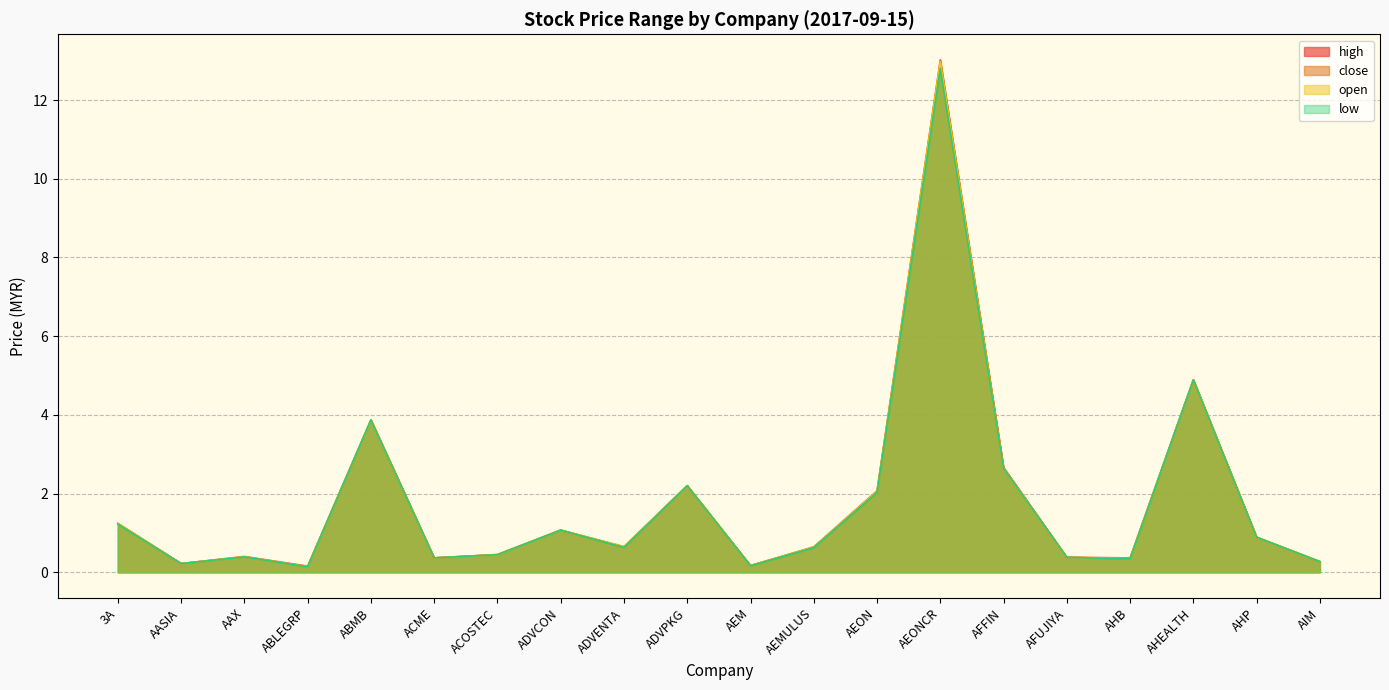

Reading left to right, what are all the values shown in this chart?

high: 3A=1.2	AASIA=0.2	AAX=0.4	ABLEGRP=0.2	ABMB=3.9	ACME=0.4	ACOSTEC=0.5	ADVCON=1.1	ADVENTA=0.7	ADVPKG=2.2	AEM=0.2	AEMULUS=0.6	AEON=2.1	AEONCR=13.0	AFFIN=2.7	AFUJIYA=0.4	AHB=0.4	AHEALTH=4.9	AHP=0.9	AIM=0.3
low: 3A=1.2	AASIA=0.2	AAX=0.4	ABLEGRP=0.1	ABMB=3.9	ACME=0.4	ACOSTEC=0.4	ADVCON=1.1	ADVENTA=0.6	ADVPKG=2.2	AEM=0.2	AEMULUS=0.6	AEON=2.0	AEONCR=12.8	AFFIN=2.6	AFUJIYA=0.4	AHB=0.3	AHEALTH=4.9	AHP=0.9	AIM=0.3
open: 3A=1.2	AASIA=0.2	AAX=0.4	ABLEGRP=0.1	ABMB=3.9	ACME=0.4	ACOSTEC=0.4	ADVCON=1.1	ADVENTA=0.7	ADVPKG=2.2	AEM=0.2	AEMULUS=0.6	AEON=2.1	AEONCR=13.0	AFFIN=2.6	AFUJIYA=0.4	AHB=0.3	AHEALTH=4.9	AHP=0.9	AIM=0.3
close: 3A=1.2	AASIA=0.2	AAX=0.4	ABLEGRP=0.1	ABMB=3.9	ACME=0.4	ACOSTEC=0.4	ADVCON=1.1	ADVENTA=0.6	ADVPKG=2.2	AEM=0.2	AEMULUS=0.6	AEON=2.0	AEONCR=12.9	AFFIN=2.6	AFUJIYA=0.4	AHB=0.3	AHEALTH=4.9	AHP=0.9	AIM=0.3